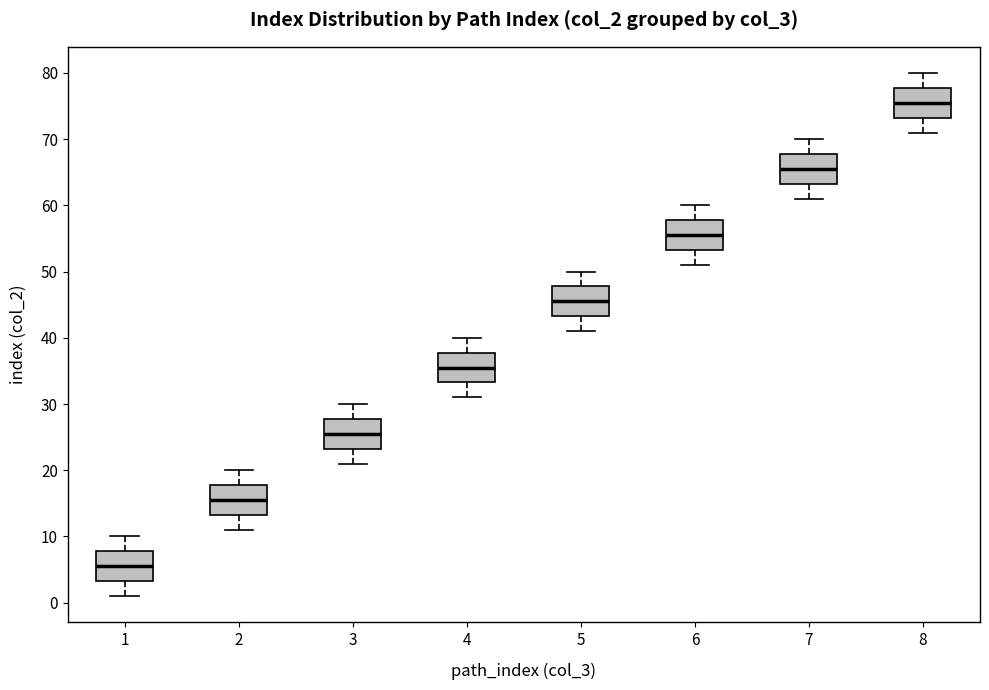

Where does the median line of the box at x = 1 sit on the y-axis? The values are not printed on the chart, so give them approximately, as read against the axis.

6